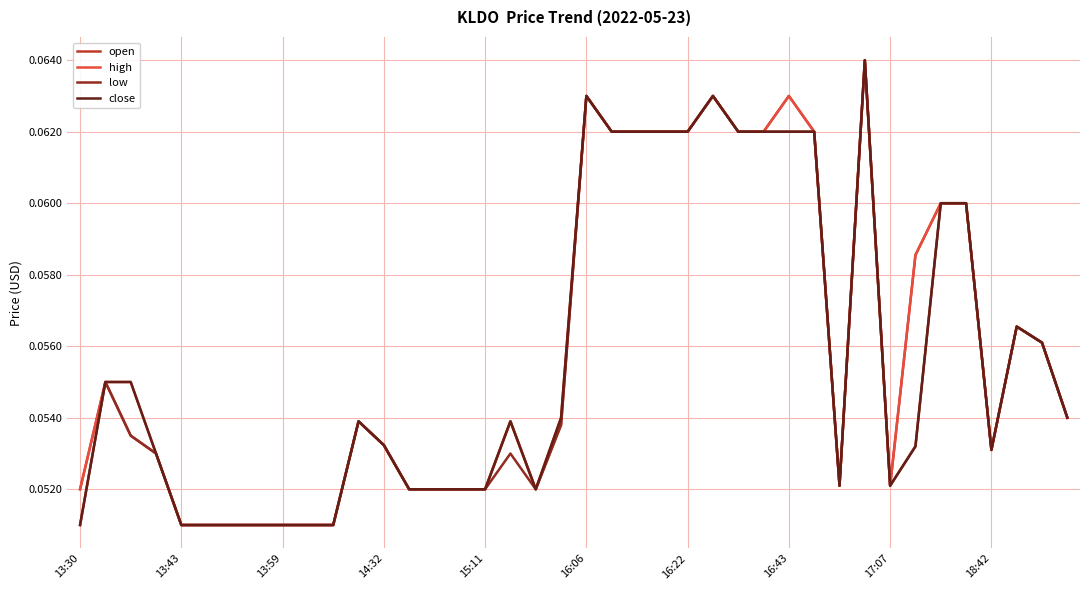

Is this an area chart (filled region under the line)?

No